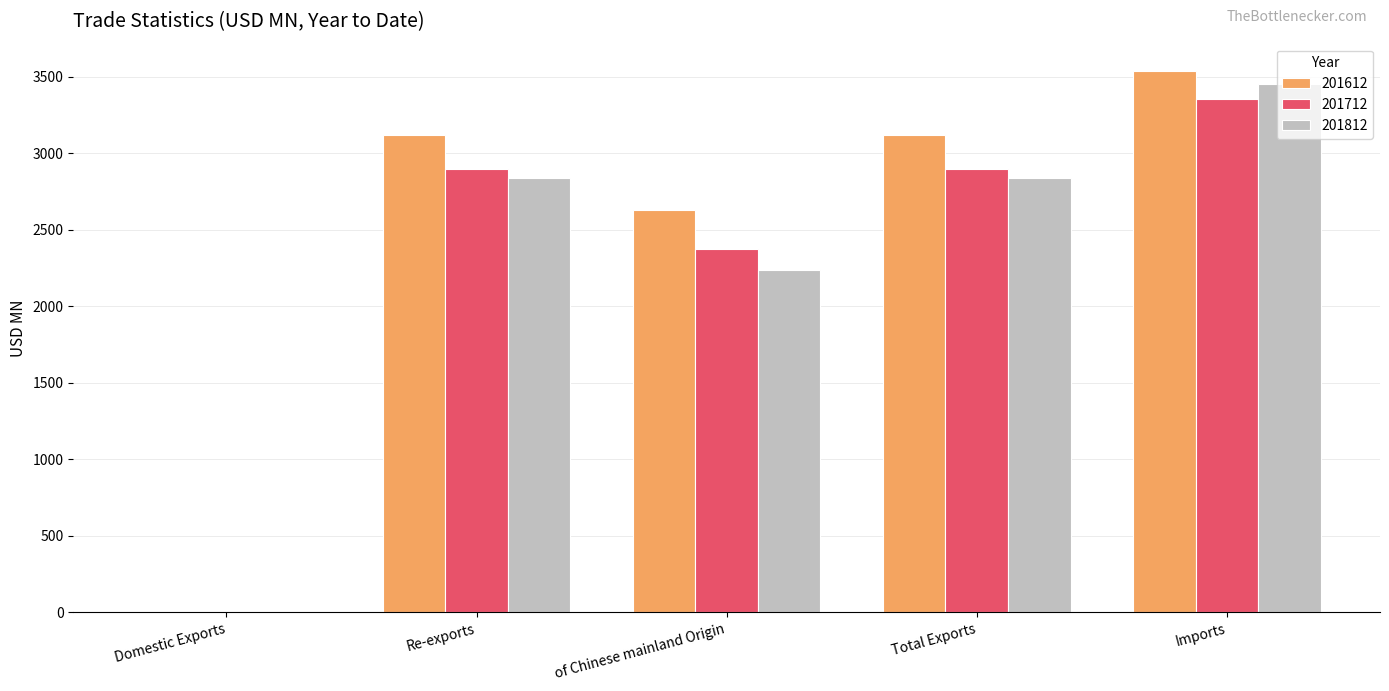

Where is 201712 nearest to the value 1677?

of Chinese mainland Origin